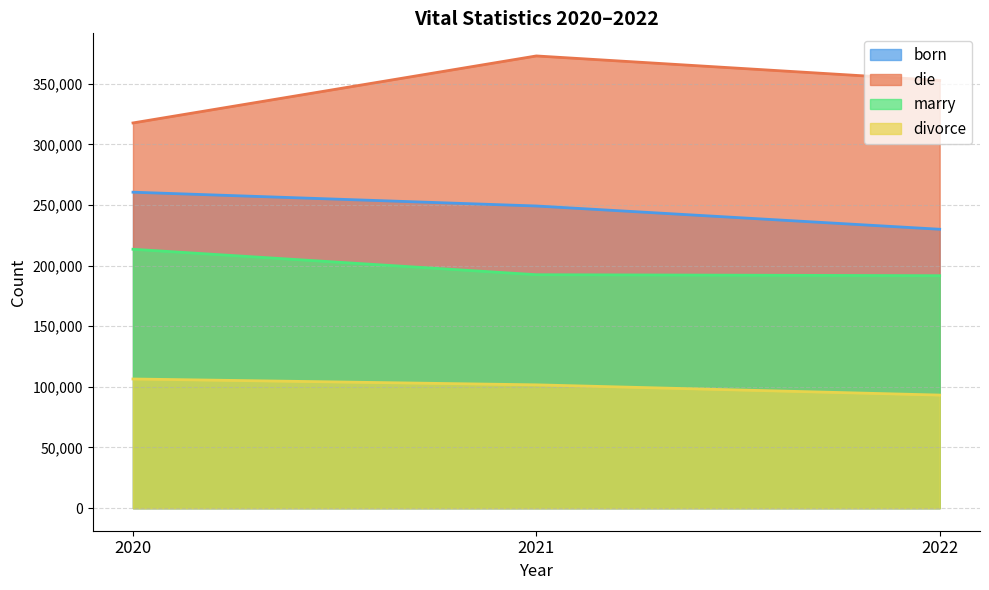

What are all the series names shown in the legend?

born, die, marry, divorce